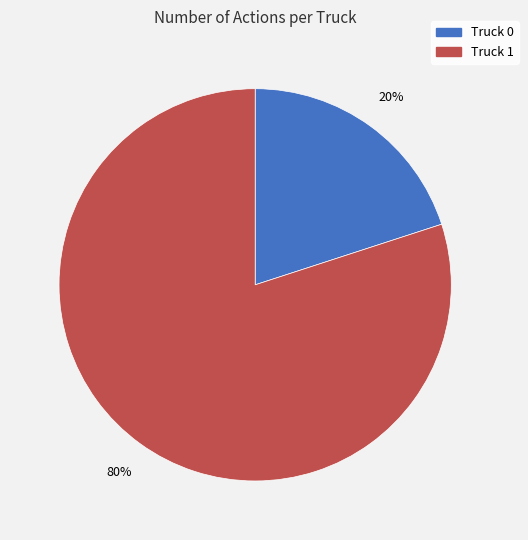

The Truck 0 slice represents 12% of the pie. True or false?

False